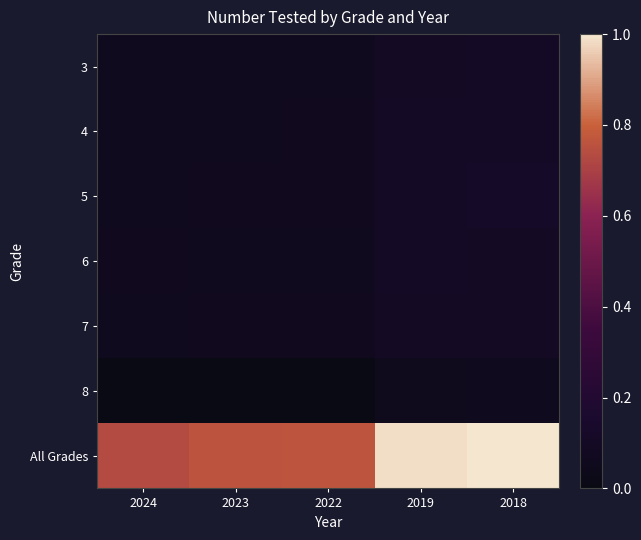

Reading right to left, transcribe all the data shown in this chart.

3: 2018=0.1	2019=0.1	2022=0.1	2023=0.1	2024=0.1
4: 2018=0.1	2019=0.1	2022=0.1	2023=0.1	2024=0.1
5: 2018=0.1	2019=0.1	2022=0.1	2023=0.1	2024=0.1
6: 2018=0.1	2019=0.1	2022=0.1	2023=0.1	2024=0.1
7: 2018=0.1	2019=0.1	2022=0.1	2023=0.1	2024=0.1
8: 2018=0.1	2019=0.1	2022=0.0	2023=0.0	2024=0.0
All Grades: 2018=1.0	2019=1.0	2022=0.8	2023=0.8	2024=0.7